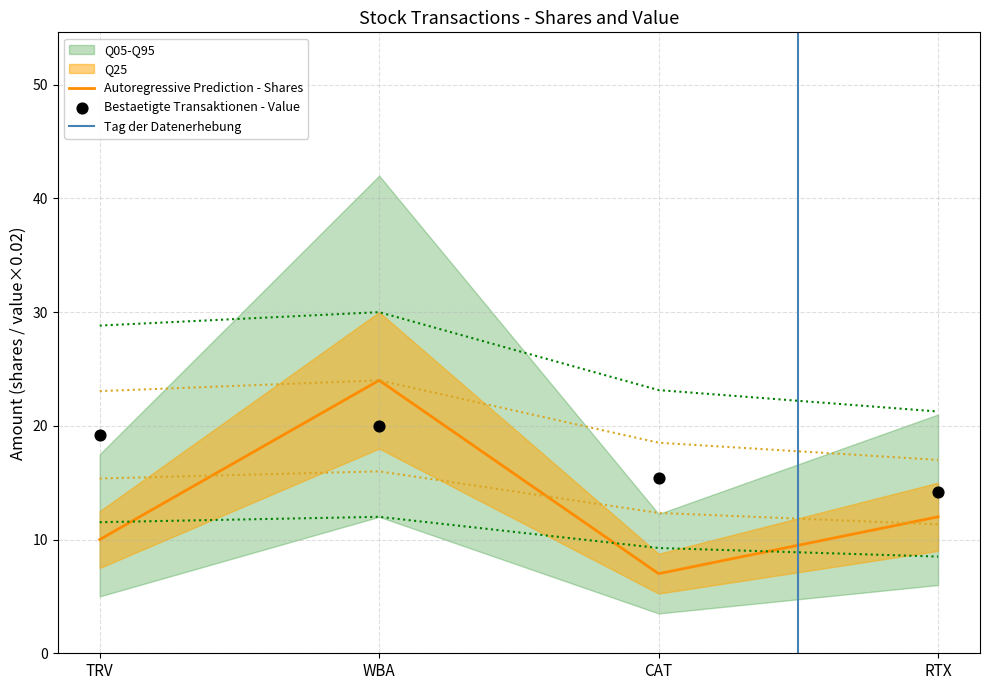

The Autoregressive Prediction - Shares series shows 12 at RTX. True or false?

True